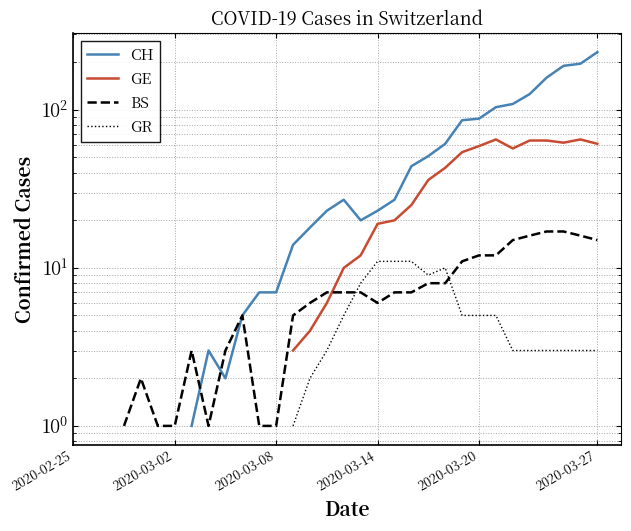

In BS, how many points are higher than both neighbors (excluding endpoints)?

3